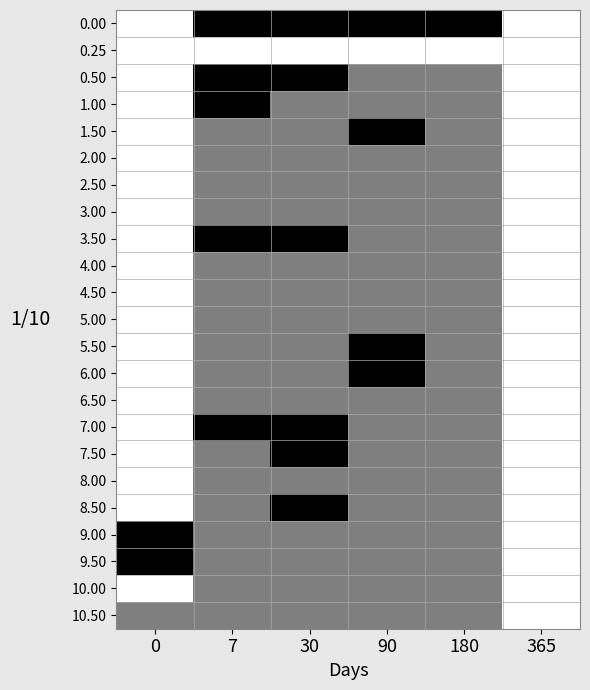

Reading left to right, transcribe all the data shown in this chart.

0.00: 0=0	7=2	30=2	90=2	180=2	365=0
0.25: 0=0	7=0	30=0	90=0	180=0	365=0
0.50: 0=0	7=2	30=2	90=1	180=1	365=0
1.00: 0=0	7=2	30=1	90=1	180=1	365=0
1.50: 0=0	7=1	30=1	90=2	180=1	365=0
2.00: 0=0	7=1	30=1	90=1	180=1	365=0
2.50: 0=0	7=1	30=1	90=1	180=1	365=0
3.00: 0=0	7=1	30=1	90=1	180=1	365=0
3.50: 0=0	7=2	30=2	90=1	180=1	365=0
4.00: 0=0	7=1	30=1	90=1	180=1	365=0
4.50: 0=0	7=1	30=1	90=1	180=1	365=0
5.00: 0=0	7=1	30=1	90=1	180=1	365=0
5.50: 0=0	7=1	30=1	90=2	180=1	365=0
6.00: 0=0	7=1	30=1	90=2	180=1	365=0
6.50: 0=0	7=1	30=1	90=1	180=1	365=0
7.00: 0=0	7=2	30=2	90=1	180=1	365=0
7.50: 0=0	7=1	30=2	90=1	180=1	365=0
8.00: 0=0	7=1	30=1	90=1	180=1	365=0
8.50: 0=0	7=1	30=2	90=1	180=1	365=0
9.00: 0=2	7=1	30=1	90=1	180=1	365=0
9.50: 0=2	7=1	30=1	90=1	180=1	365=0
10.00: 0=0	7=1	30=1	90=1	180=1	365=0
10.50: 0=1	7=1	30=1	90=1	180=1	365=0